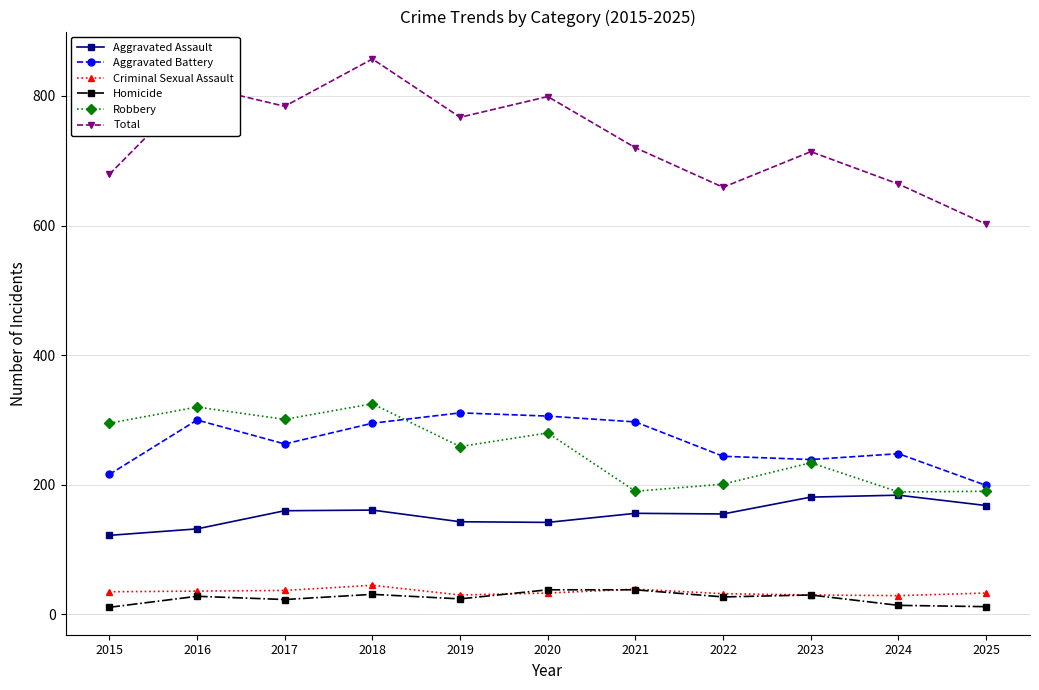

How many lines are shown in the chart?

6